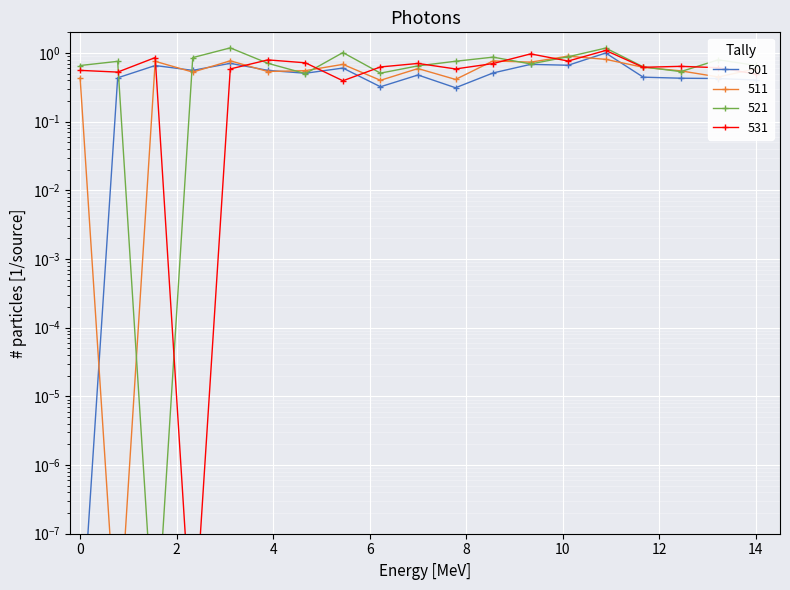

What is the difference between the maximum and minimum values in the 501 series?

1.0